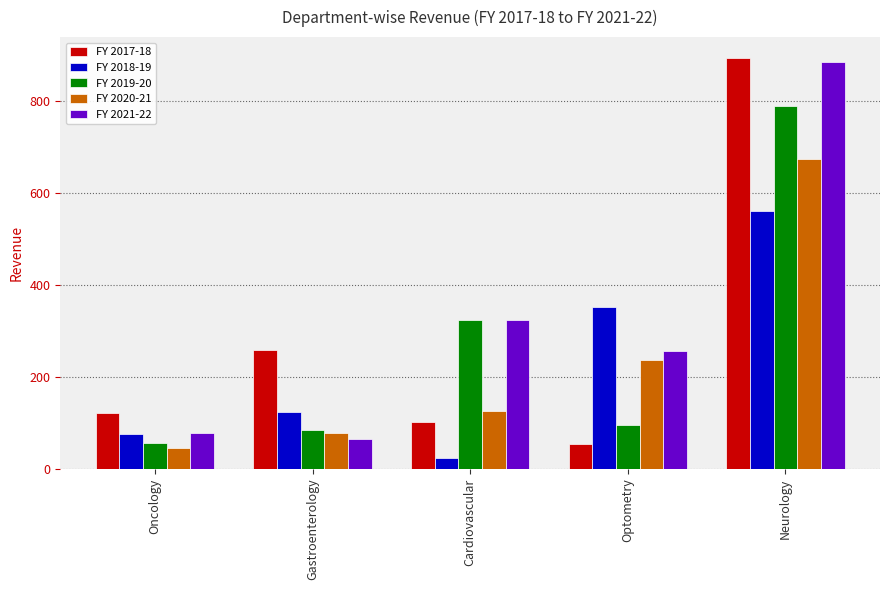

What is the lowest value of the FY 2019-20 series?

56.5